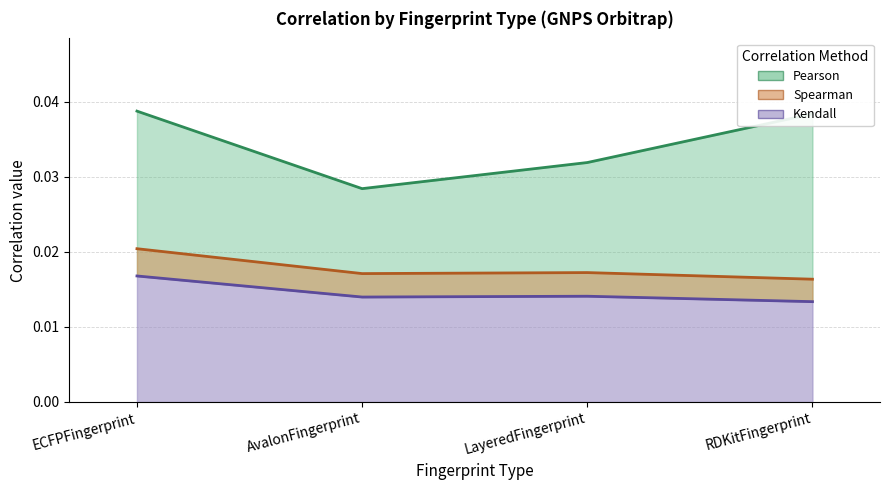

What is the total value across all series at LayeredFingerprint?

0.1